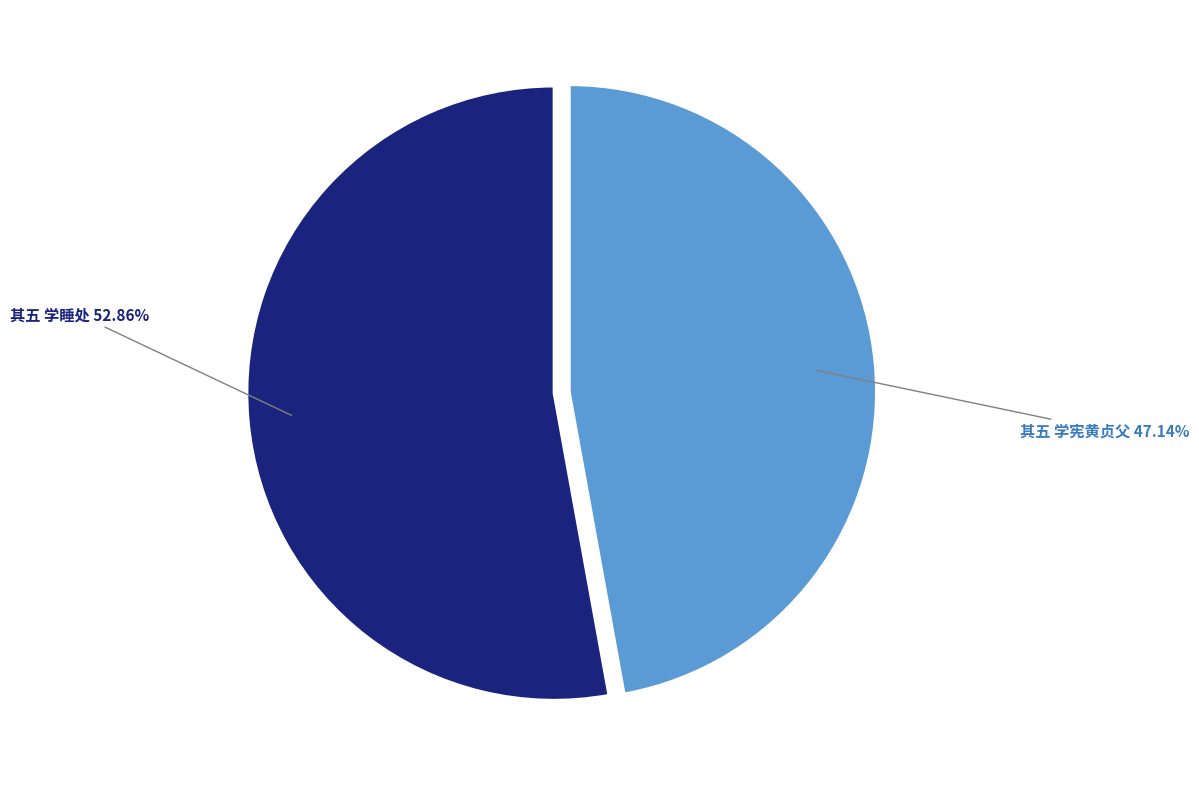

Which has a higher value, 其五 学睡处 52.86% or 其五 学宪黄贞父 47.14%?

其五 学睡处 52.86%